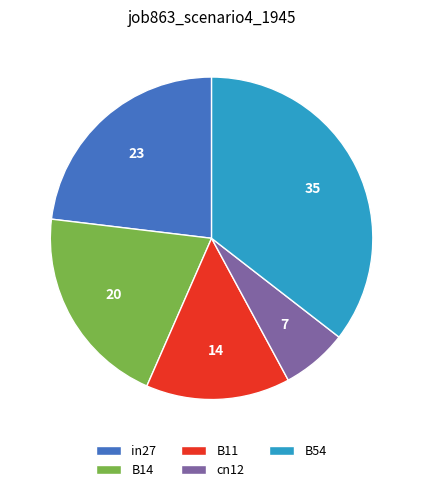

Combined, do B14 and in27 account for over 50%?

No